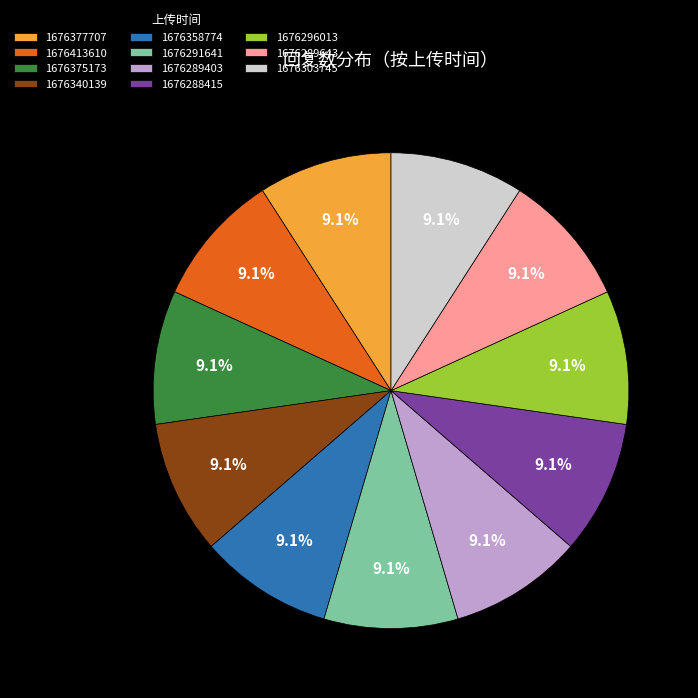

Is 1676303745 the majority of the pie?

No